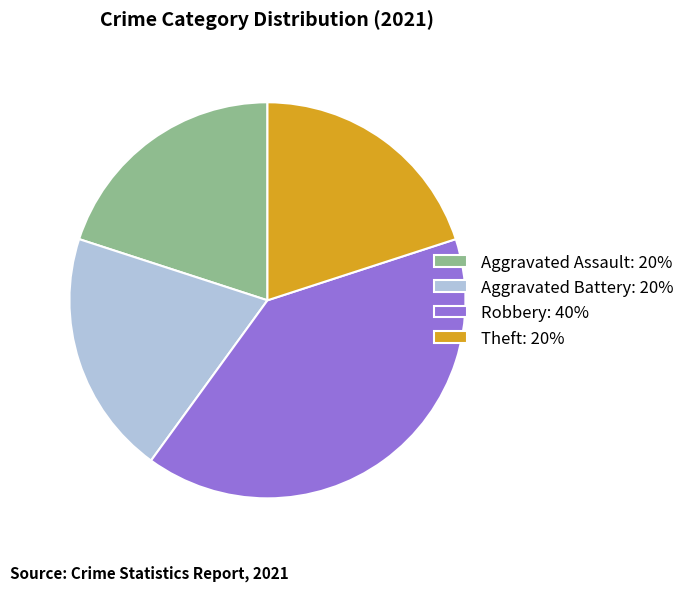

Which slice is the largest?

Robbery